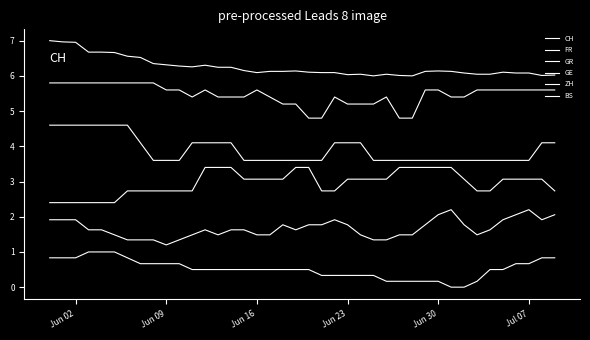

Is this an area chart (filled region under the line)?

No